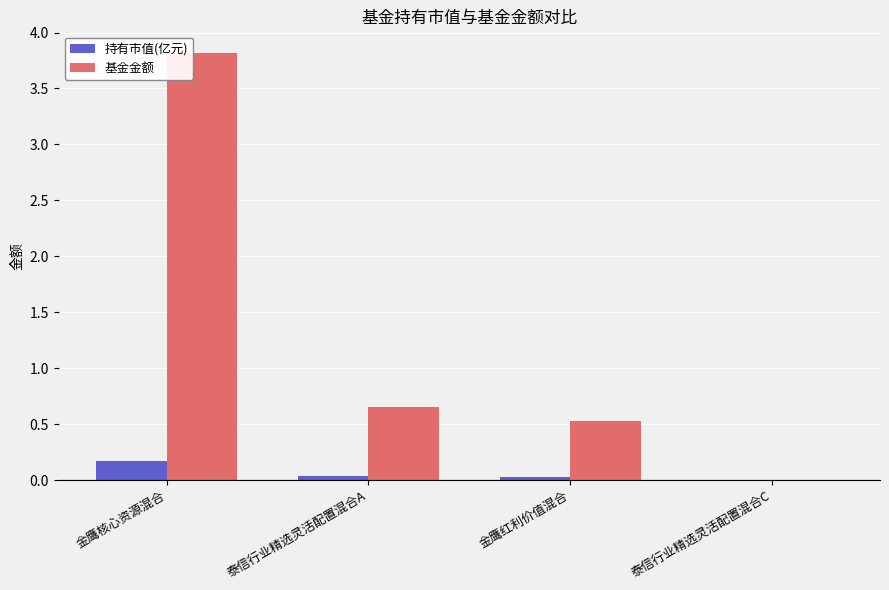

Where is 基金金额 nearest to the value 1?

泰信行业精选灵活配置混合A